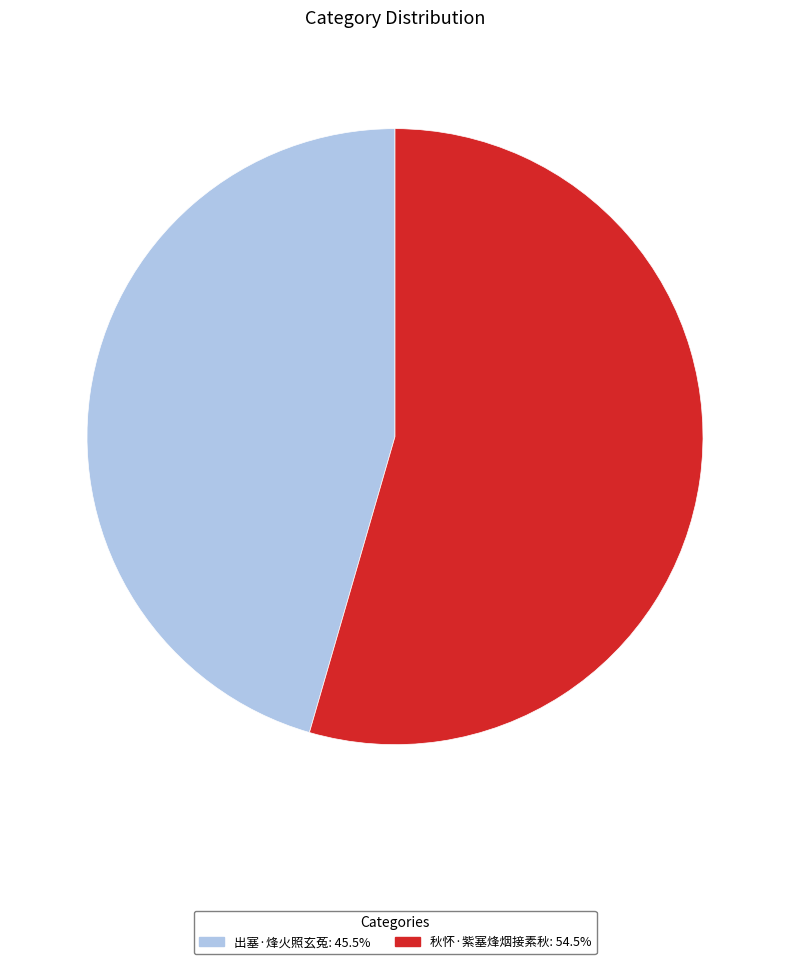

What is the smallest slice in the pie chart?

出塞·烽火照玄菟